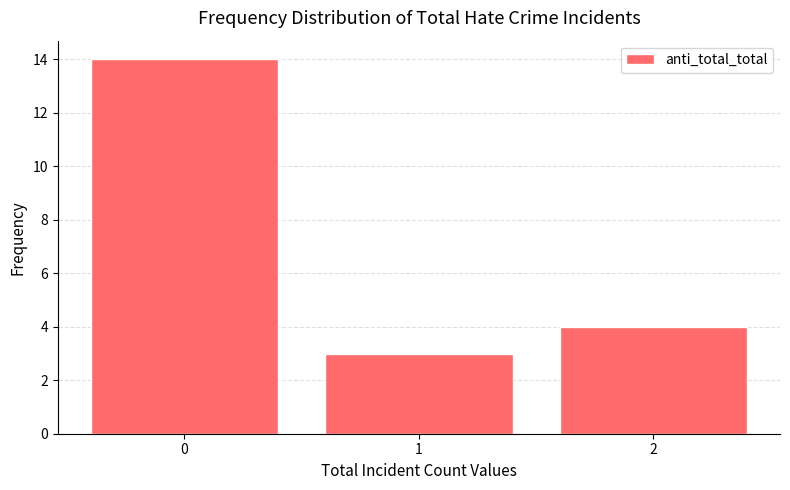

Reading left to right, extract all data points from this chart.

14	3	4